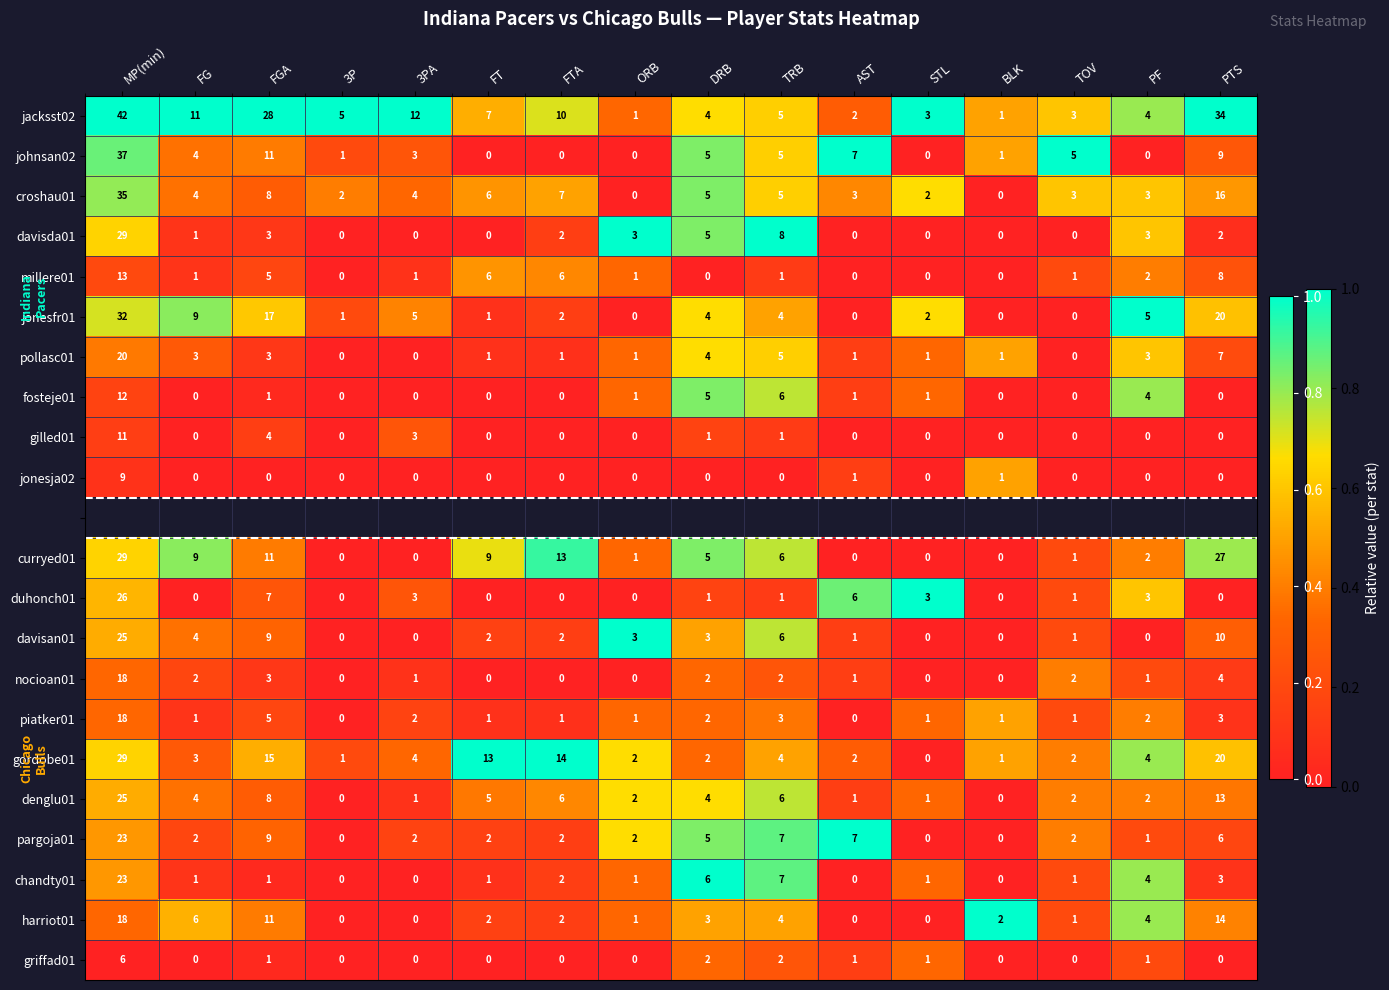

Where is pargoja01 nearest to the value 11?

FGA